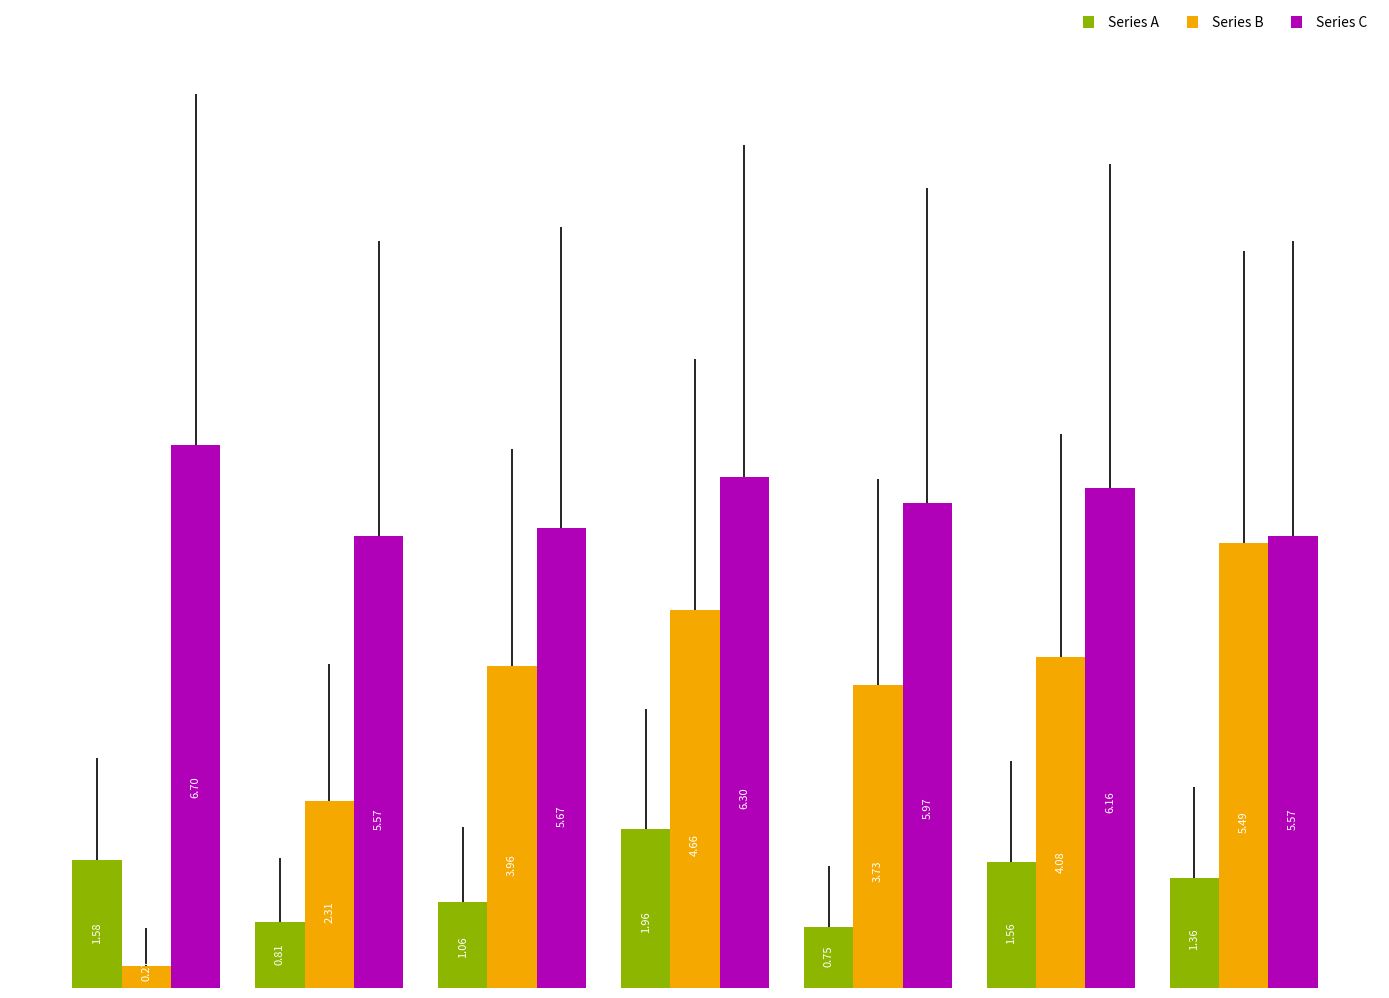

How many categories are shown in the chart?

7